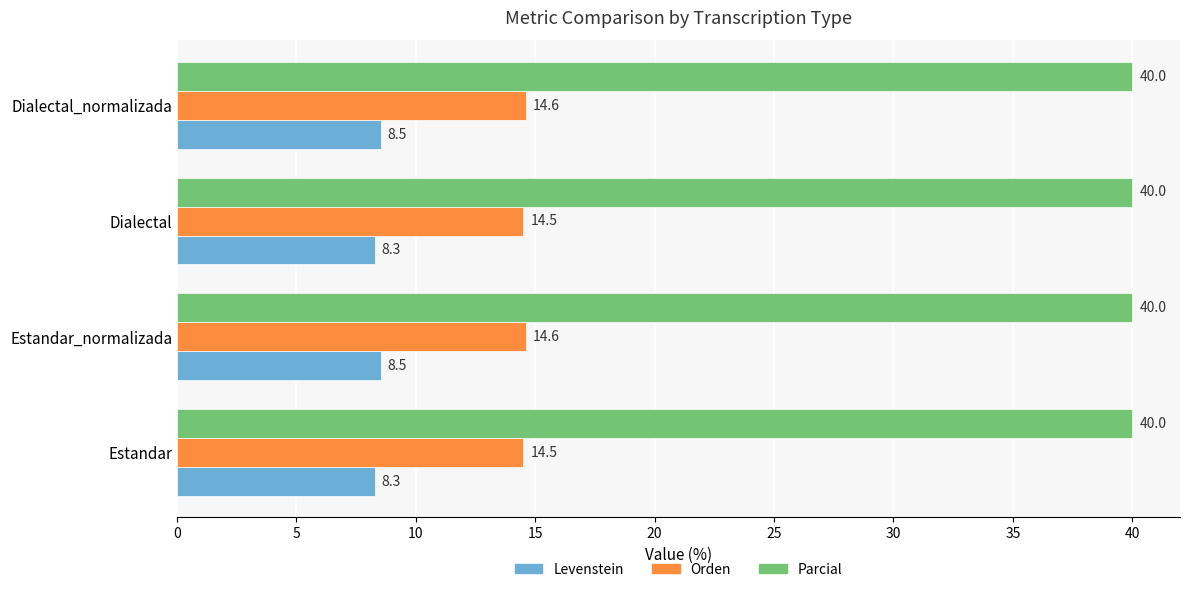

At Estandar_normalizada, list the series in order from smallest to largest.

Levenstein, Orden, Parcial